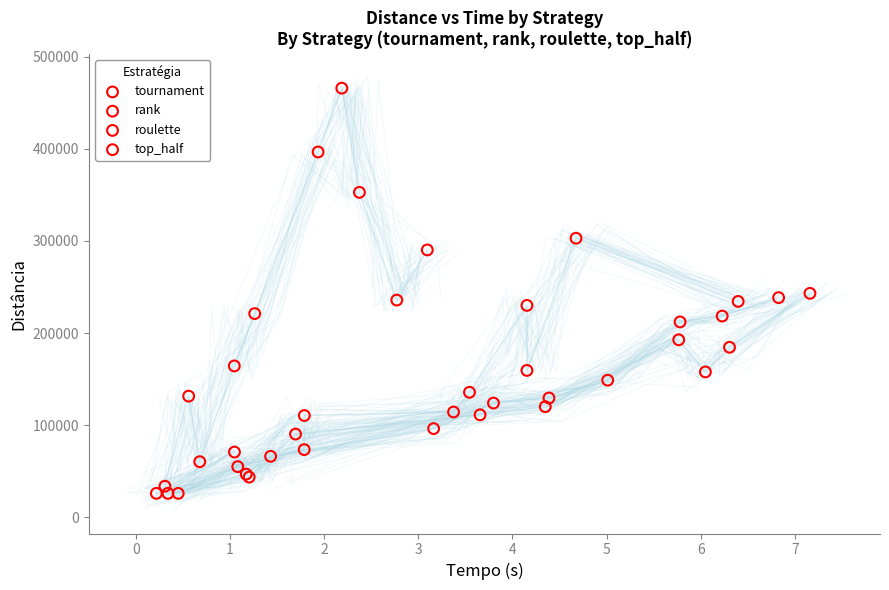

Which series has the widest spread of Y values?

roulette